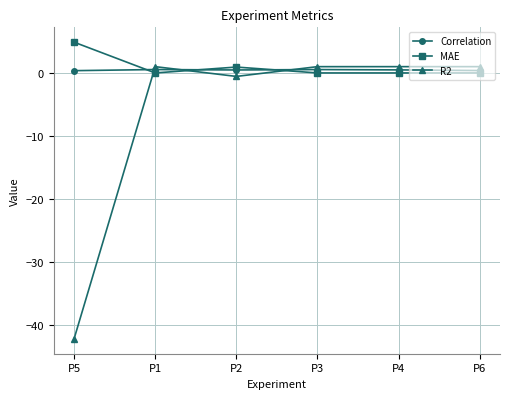

Which category has the lowest value across all series?

P5